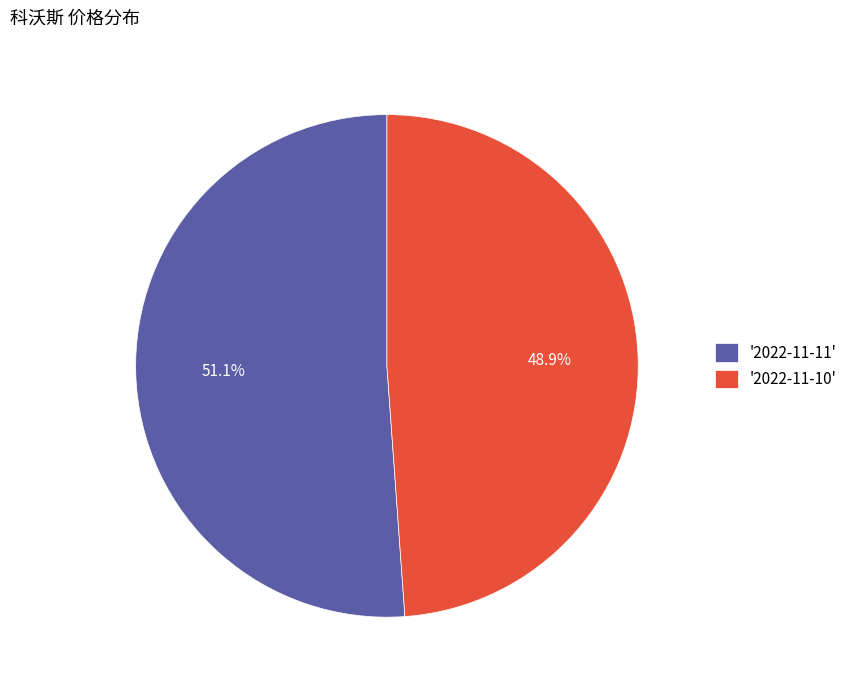

Is there a majority slice in this chart?

Yes